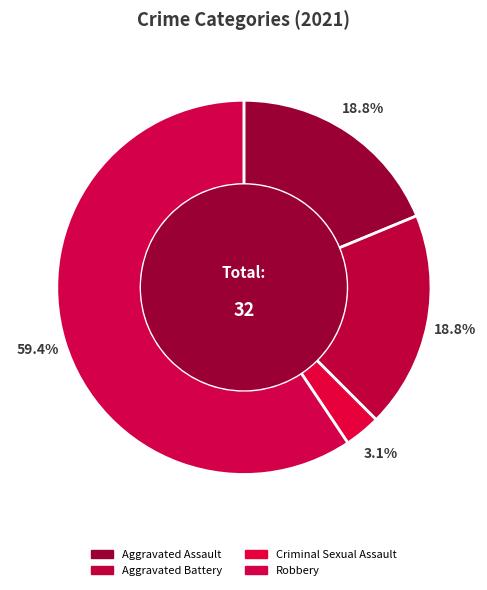

How many segments does this pie chart have?

4